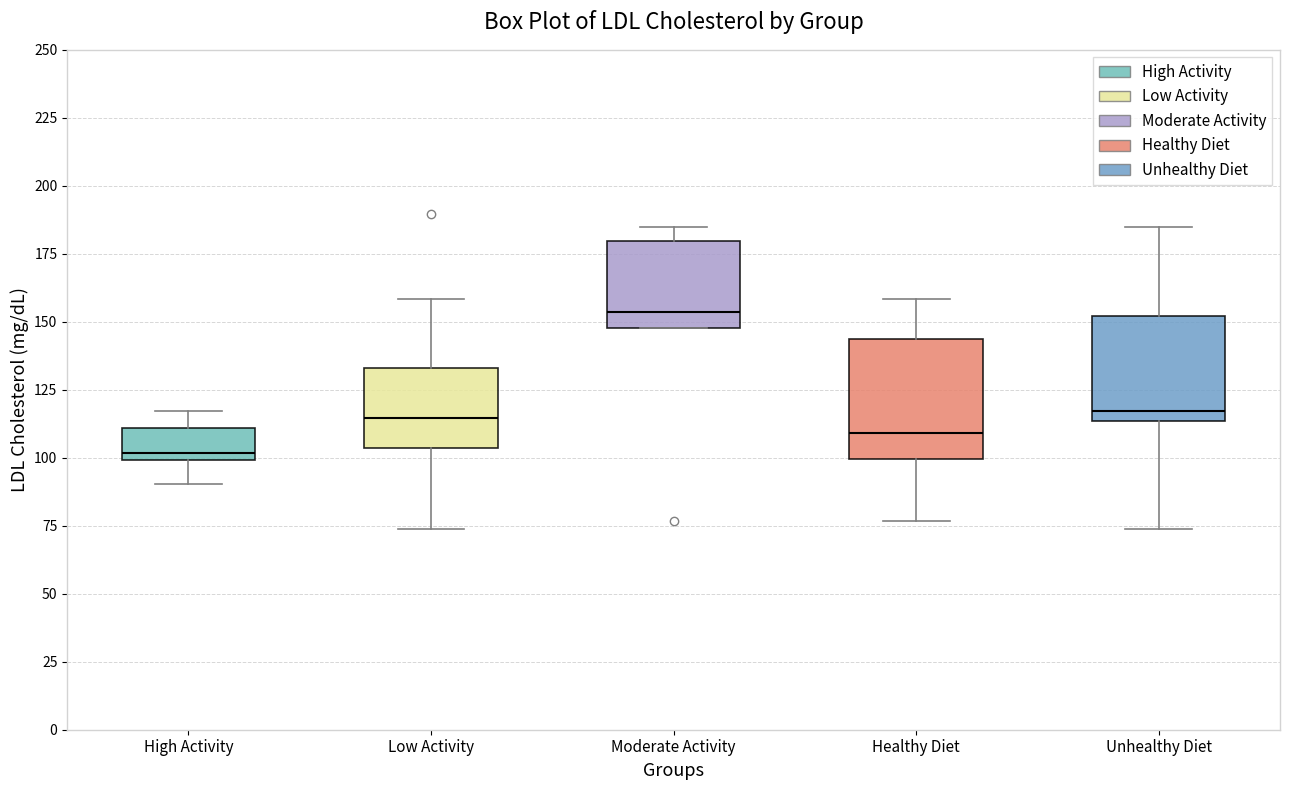

Comparing the boxes themselves (not the whiskers), which one is the tallest?

Healthy Diet